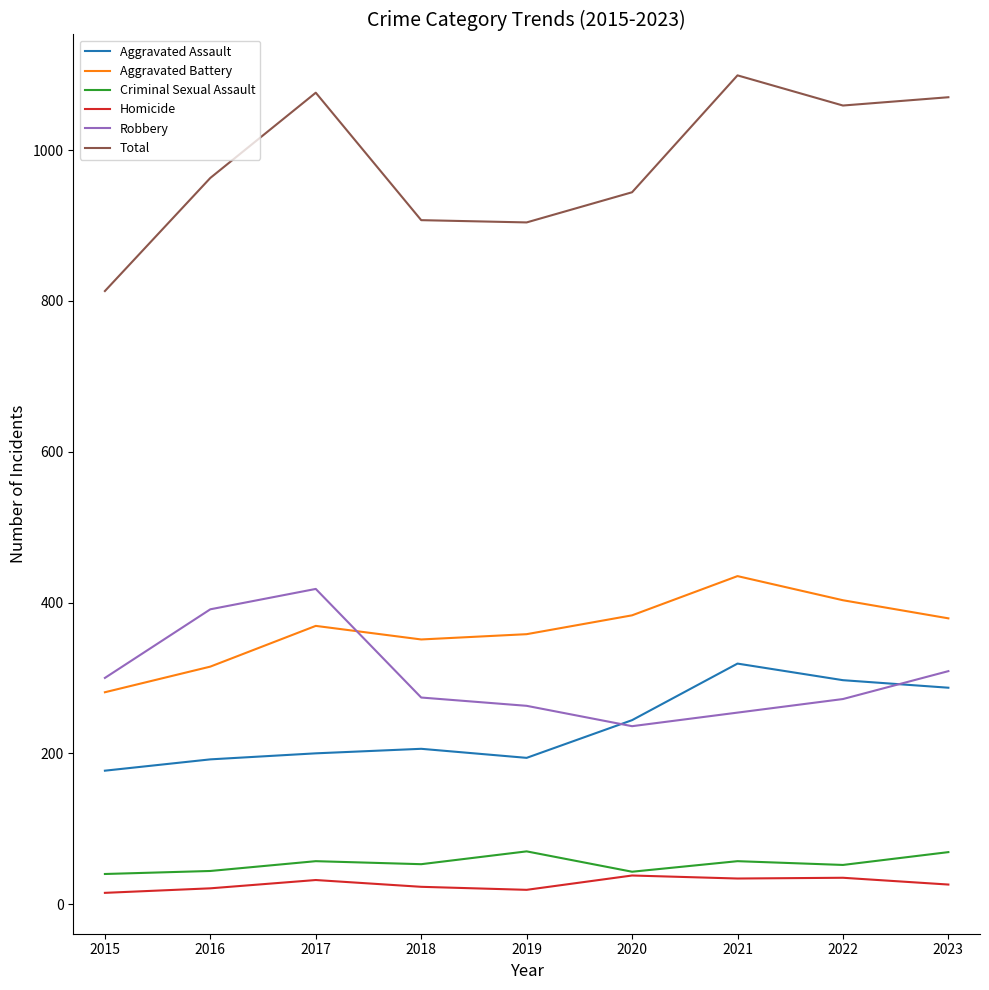

At which label does Aggravated Assault reach its peak?

2021